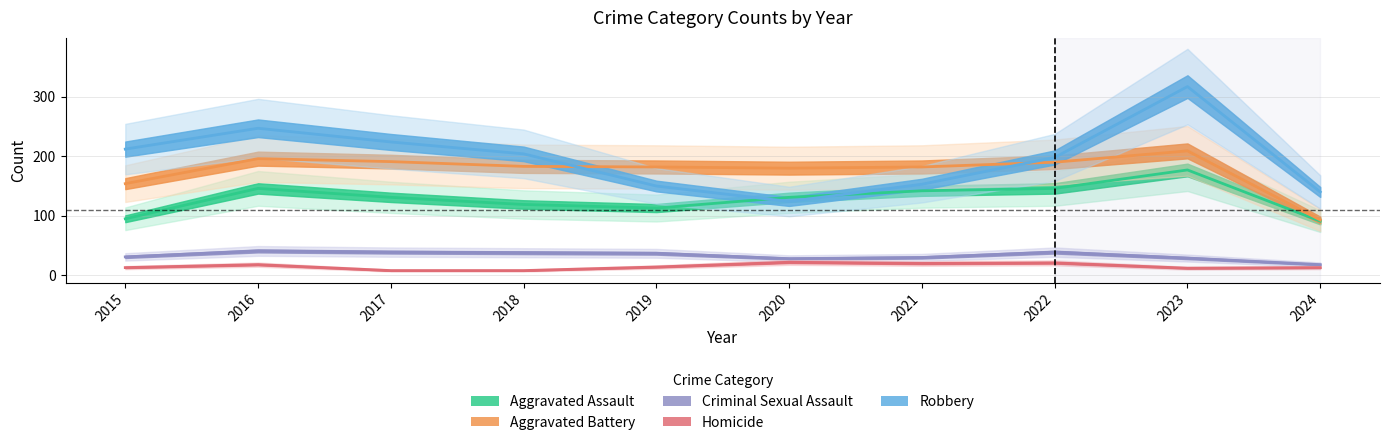

Does the chart display data point markers on the line(s)?

No